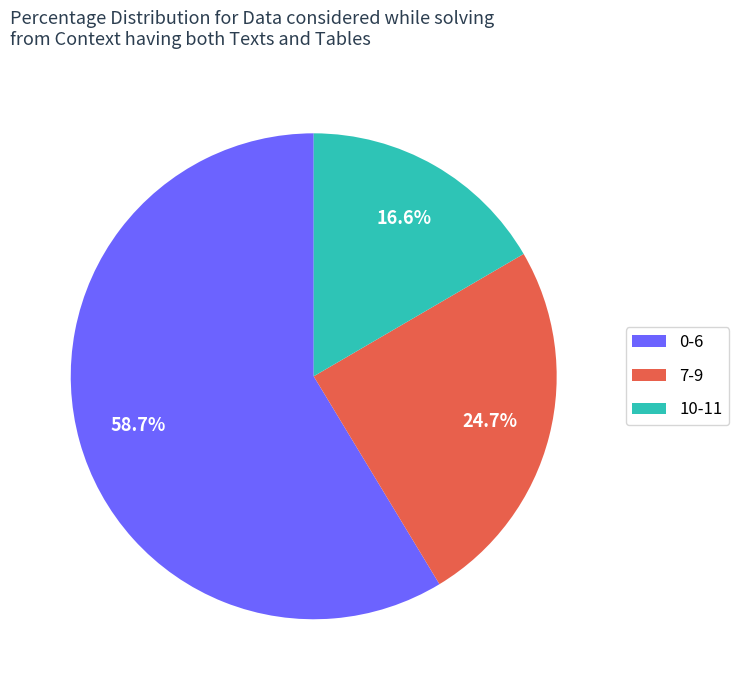

Is the sum of 7-9 and 0-6 greater than half?

Yes